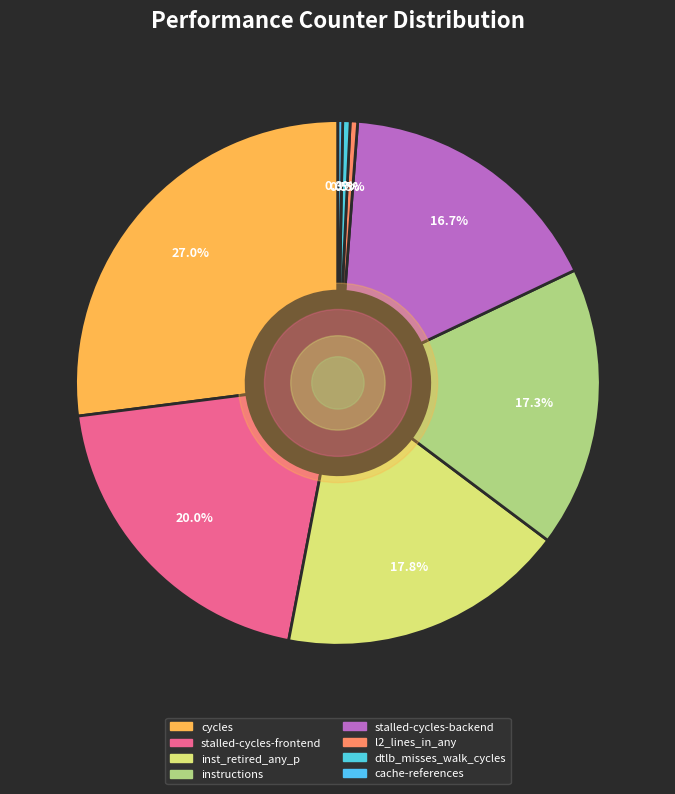

How many segments does this pie chart have?

8